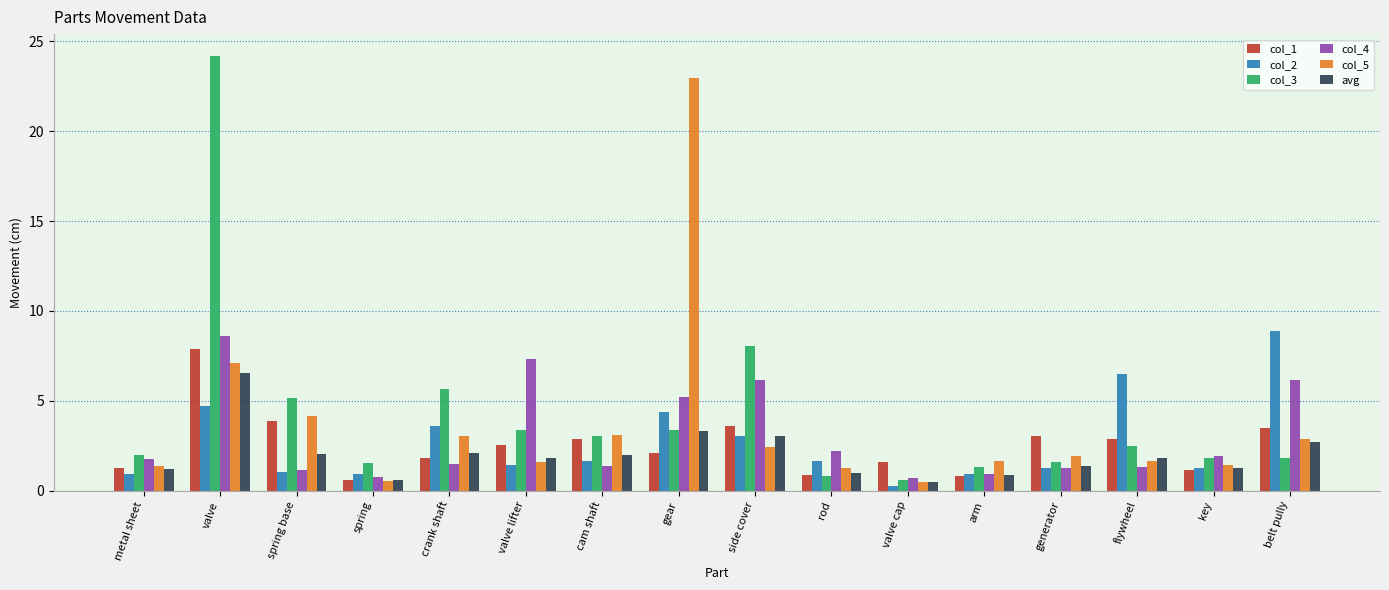

The col_5 series shows 4.7 at valve. True or false?

False